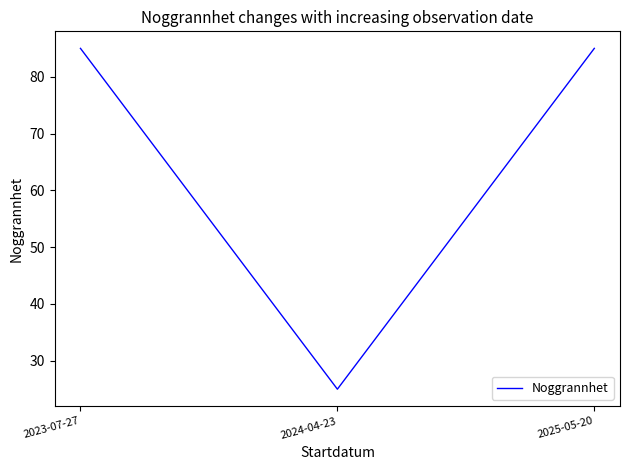

At which category does the chart reach its minimum across all series?

2024-04-23